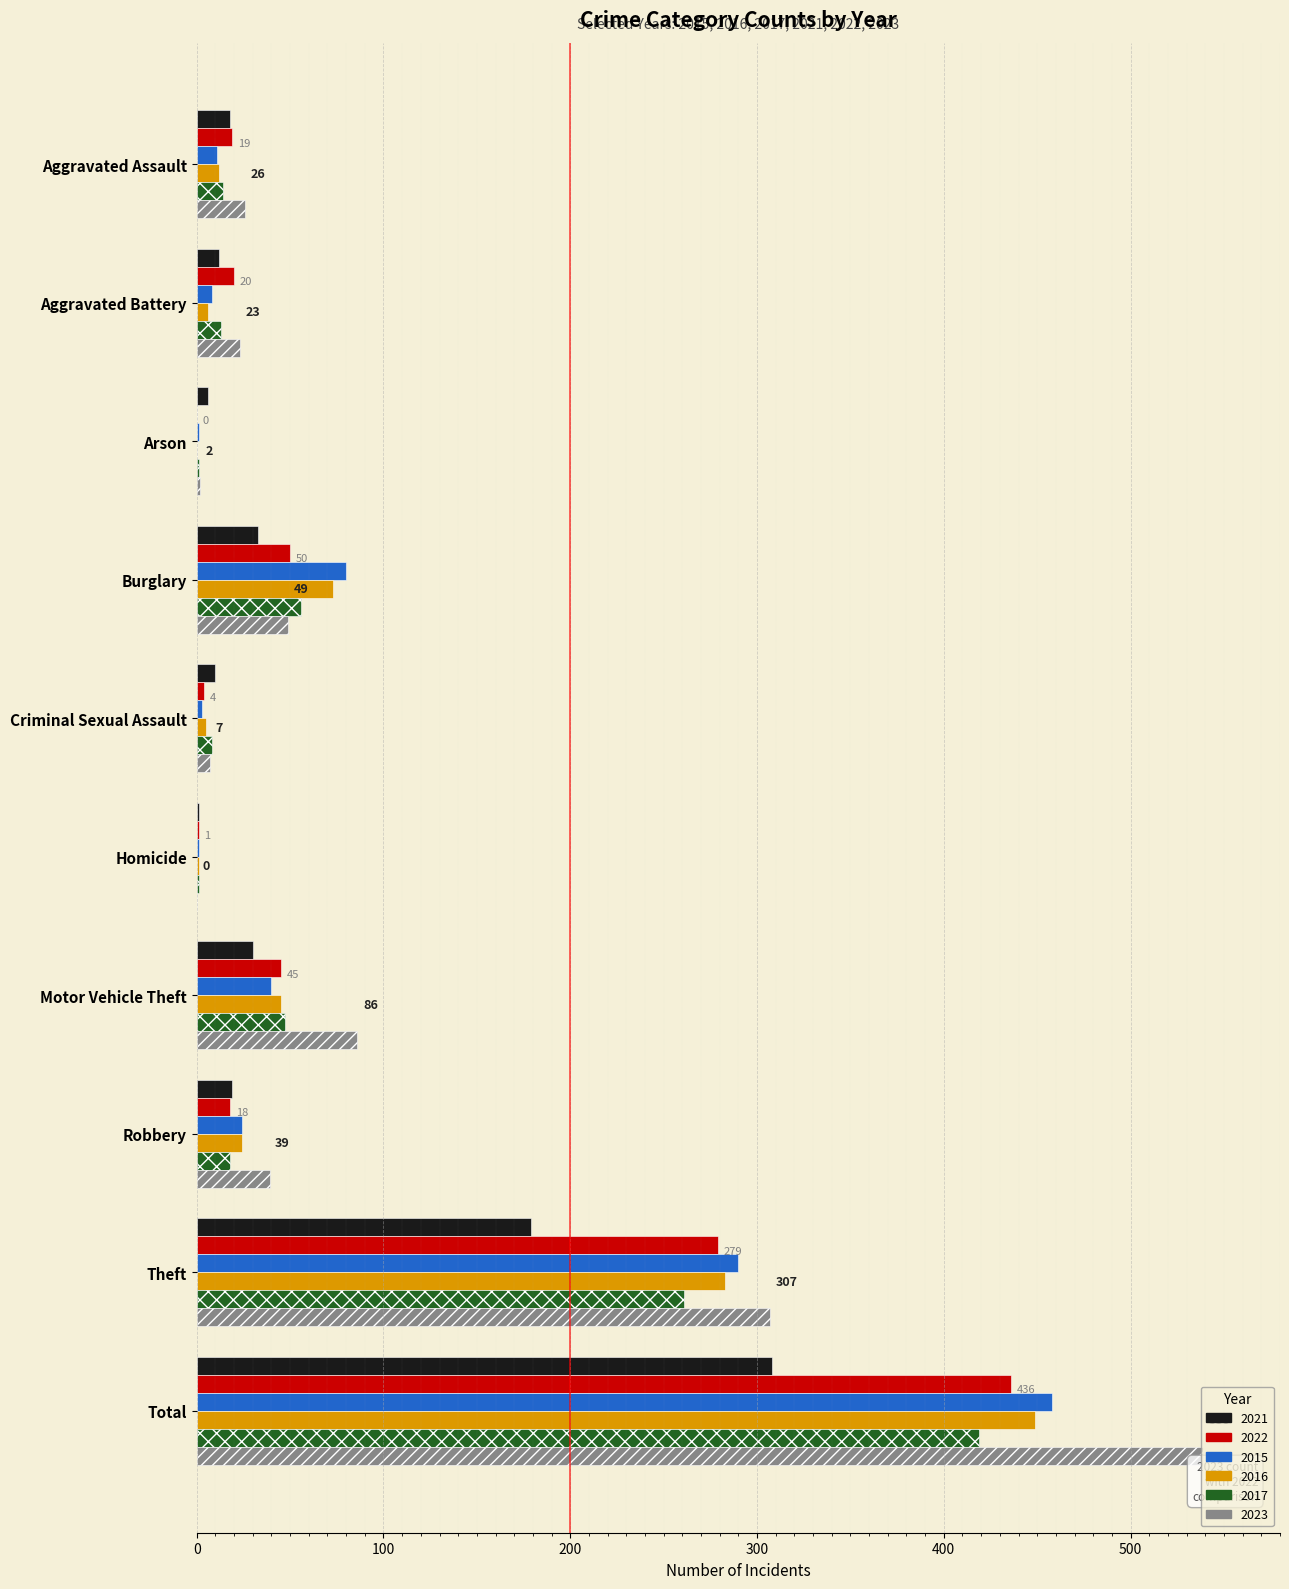

Which series has the widest spread of values?

2023